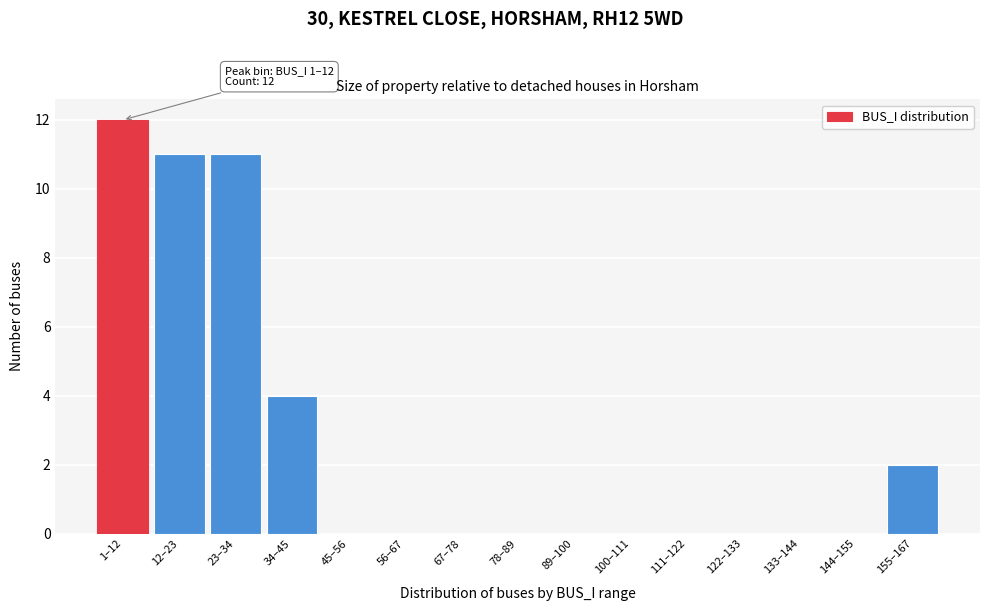

Reading left to right, what are all the values shown in this chart?

1–12=12	12–23=11	23–34=11	34–45=4	45–56=0	56–67=0	67–78=0	78–89=0	89–100=0	100–111=0	111–122=0	122–133=0	133–144=0	144–155=0	155–167=2